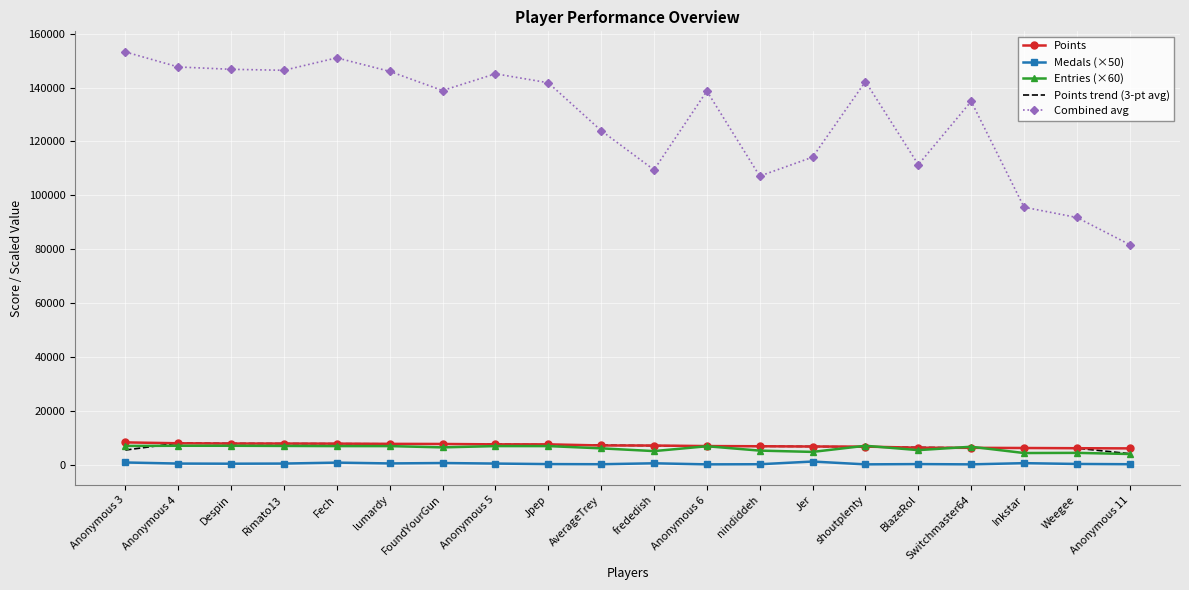

True or false: Medals (×50) and Points cross at least once.

False